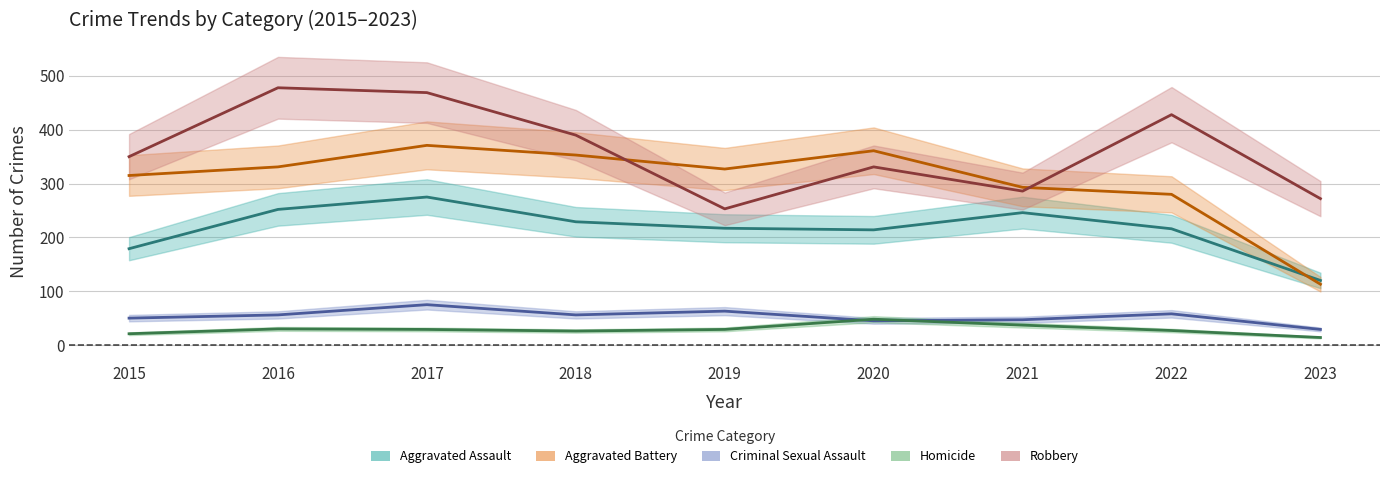

How many data points in Aggravated Assault are above 217?

4